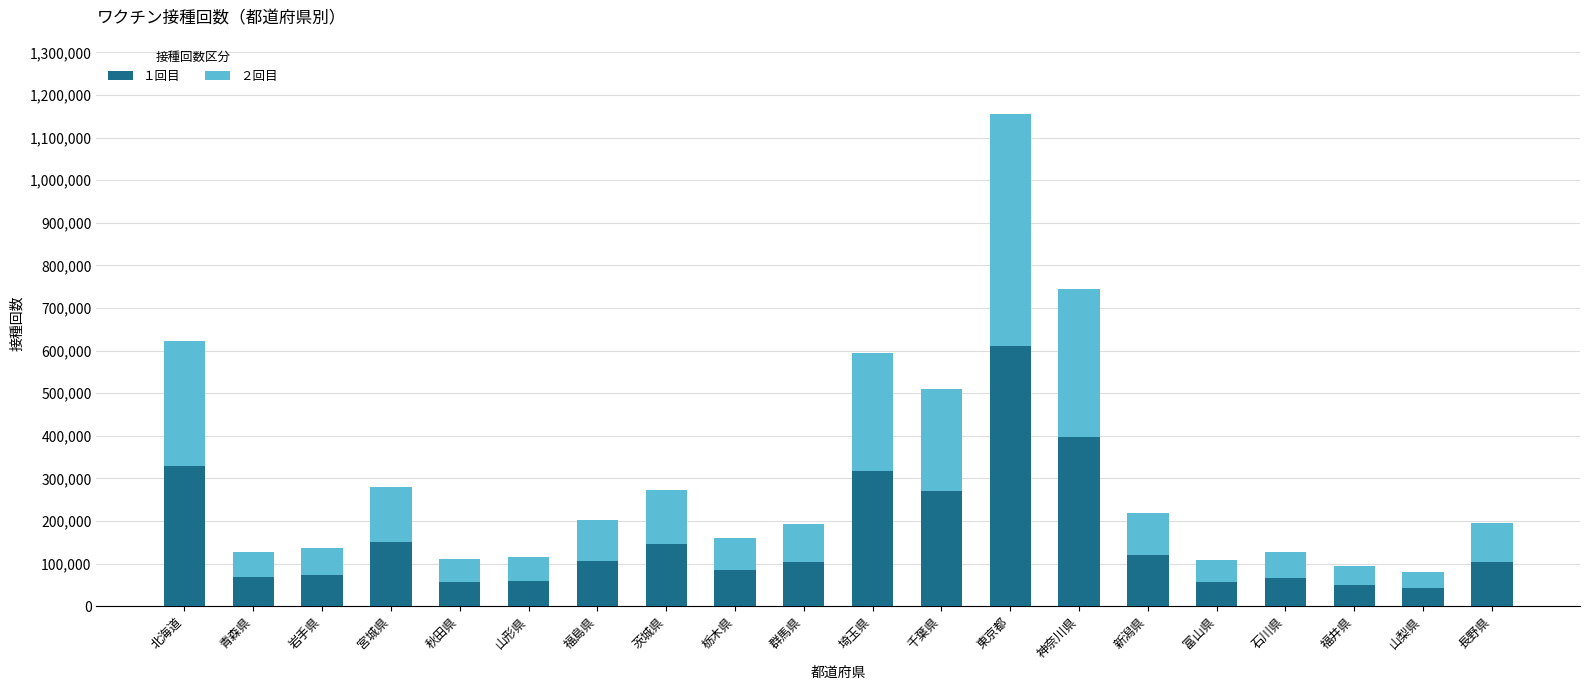

True or false: １回目 has a value of 175268 at 千葉県.

False